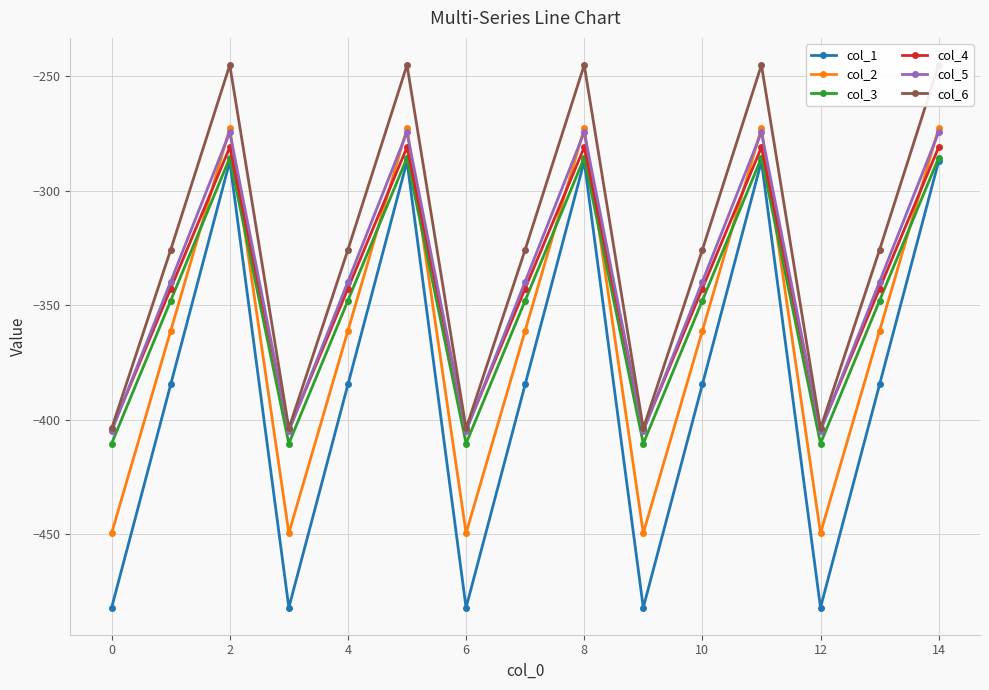

The value of col_2 at 10 is -361.1. True or false?

True